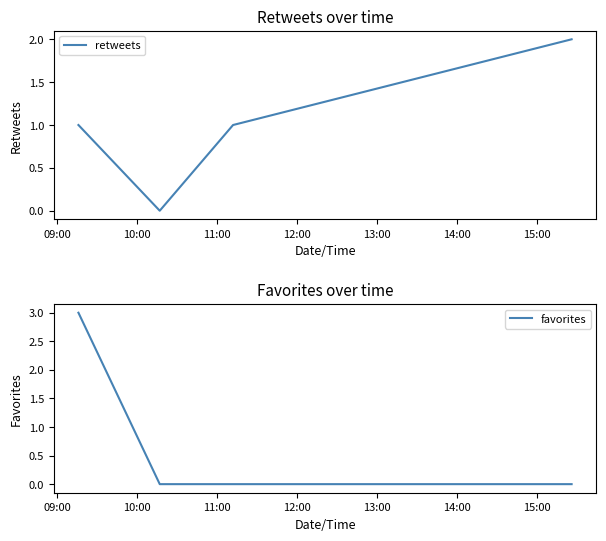

True or false: retweets has more than 1 points higher than both neighbors.

False